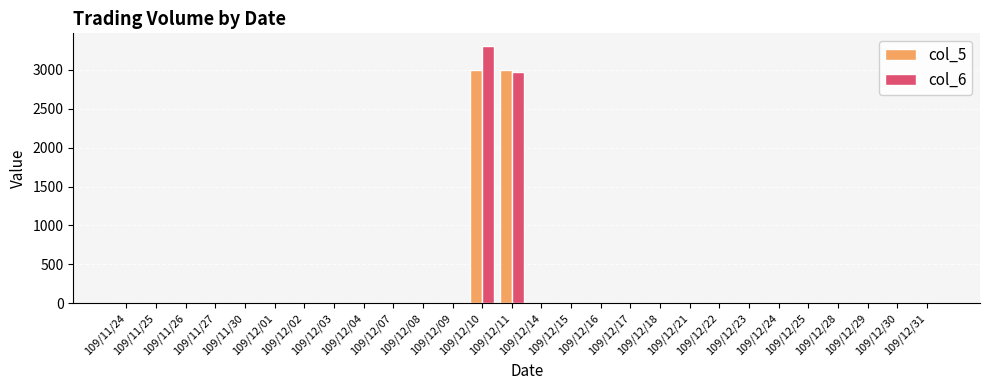

Reading left to right, transcribe all the data shown in this chart.

col_5: 109/11/24=0	109/11/25=0	109/11/26=0	109/11/27=0	109/11/30=0	109/12/01=0	109/12/02=0	109/12/03=0	109/12/04=0	109/12/07=0	109/12/08=0	109/12/09=0	109/12/10=3000	109/12/11=3000	109/12/14=0	109/12/15=0	109/12/16=0	109/12/17=0	109/12/18=0	109/12/21=0	109/12/22=0	109/12/23=0	109/12/24=0	109/12/25=0	109/12/28=0	109/12/29=0	109/12/30=0	109/12/31=0
col_6: 109/11/24=0	109/11/25=0	109/11/26=0	109/11/27=0	109/11/30=0	109/12/01=0	109/12/02=0	109/12/03=0	109/12/04=0	109/12/07=0	109/12/08=0	109/12/09=0	109/12/10=3300	109/12/11=2970	109/12/14=0	109/12/15=0	109/12/16=0	109/12/17=0	109/12/18=0	109/12/21=0	109/12/22=0	109/12/23=0	109/12/24=0	109/12/25=0	109/12/28=0	109/12/29=0	109/12/30=0	109/12/31=0